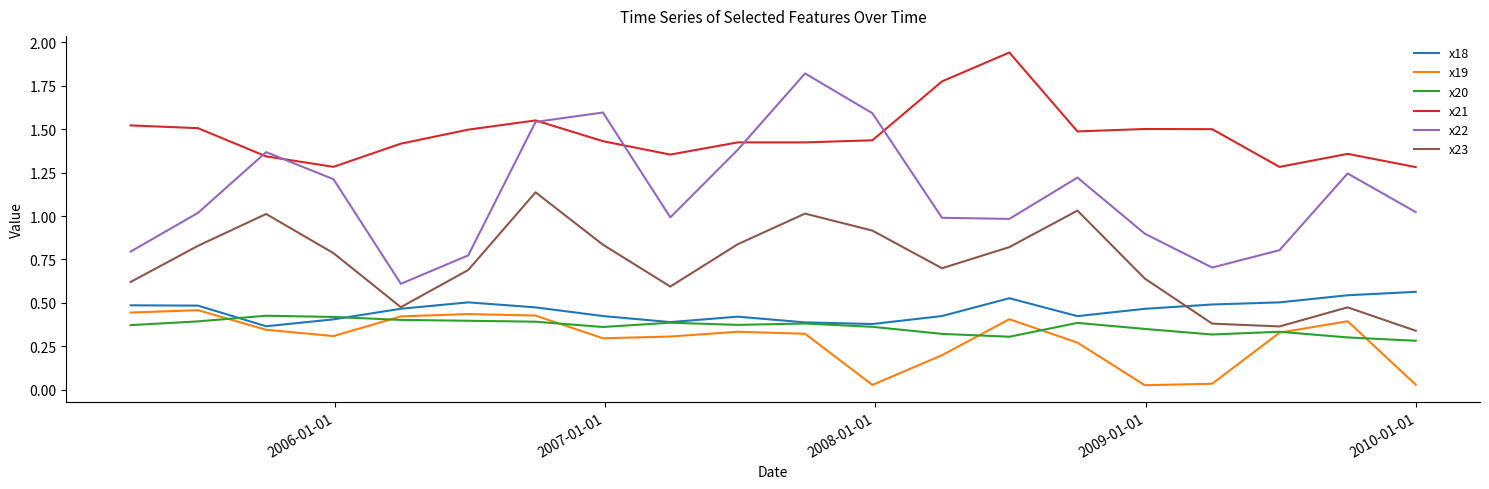

Which series has the largest total across all categories?

x21